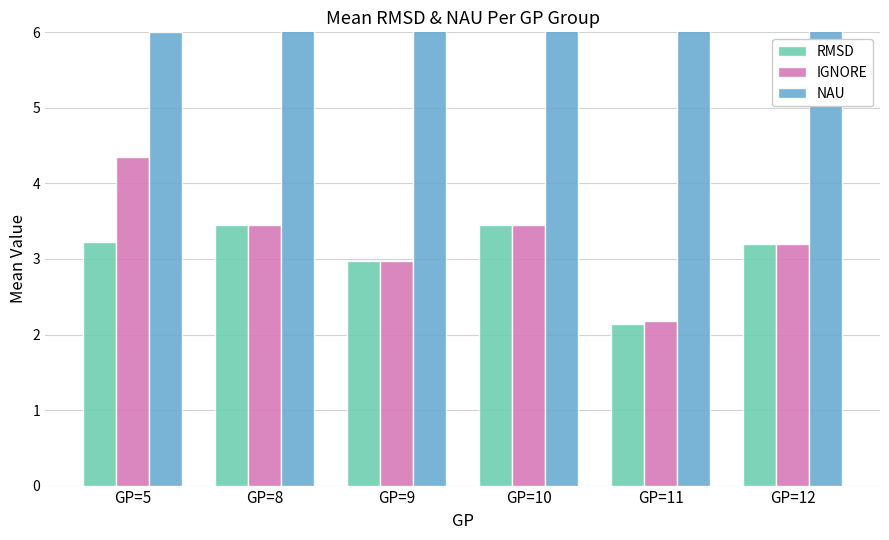

How many series are shown in this chart?

3